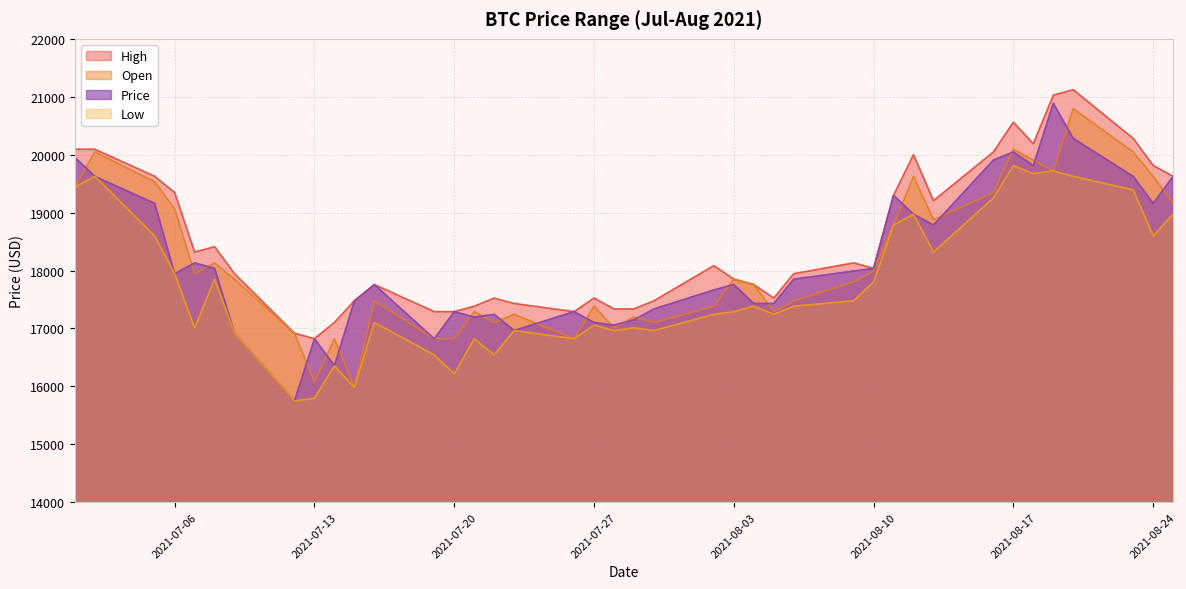

What is the label of the 8th point from the left?

2021-07-12